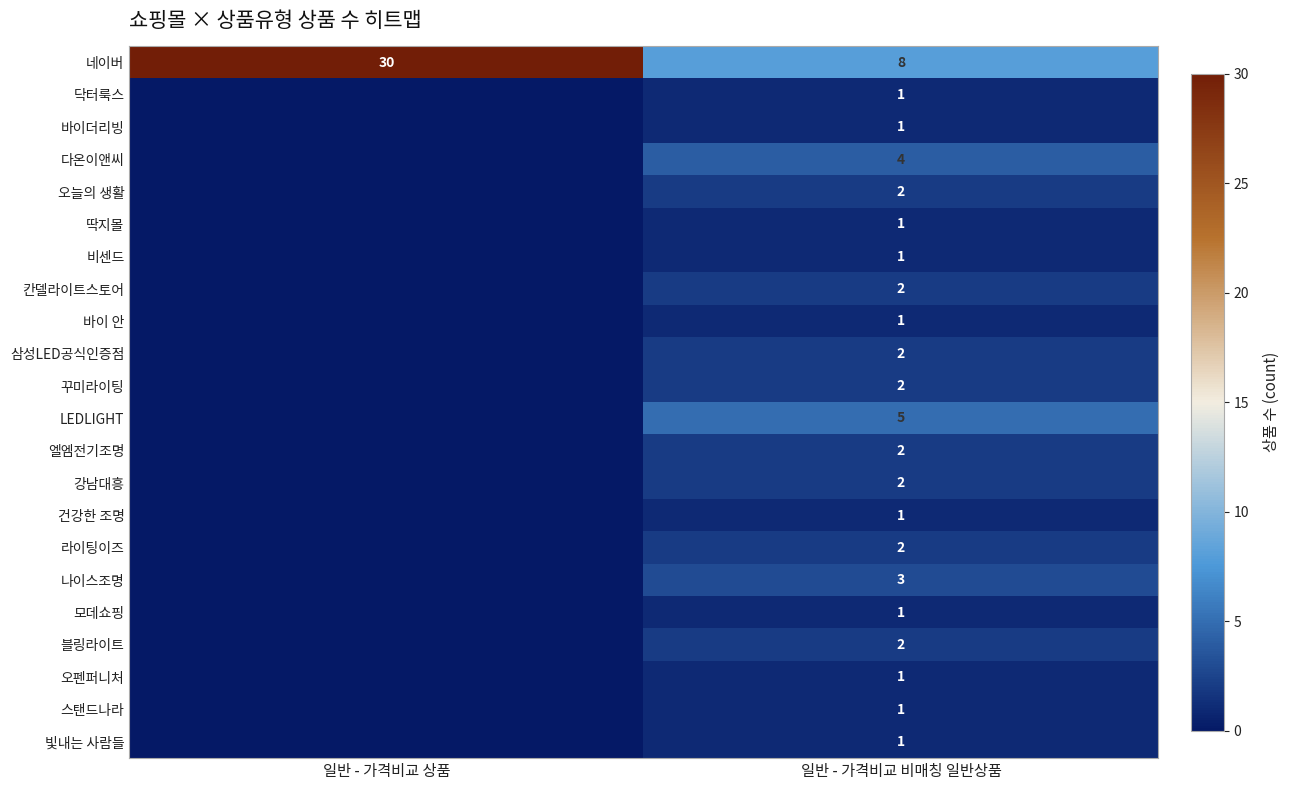

What is the average value of the 네이버 series?

19